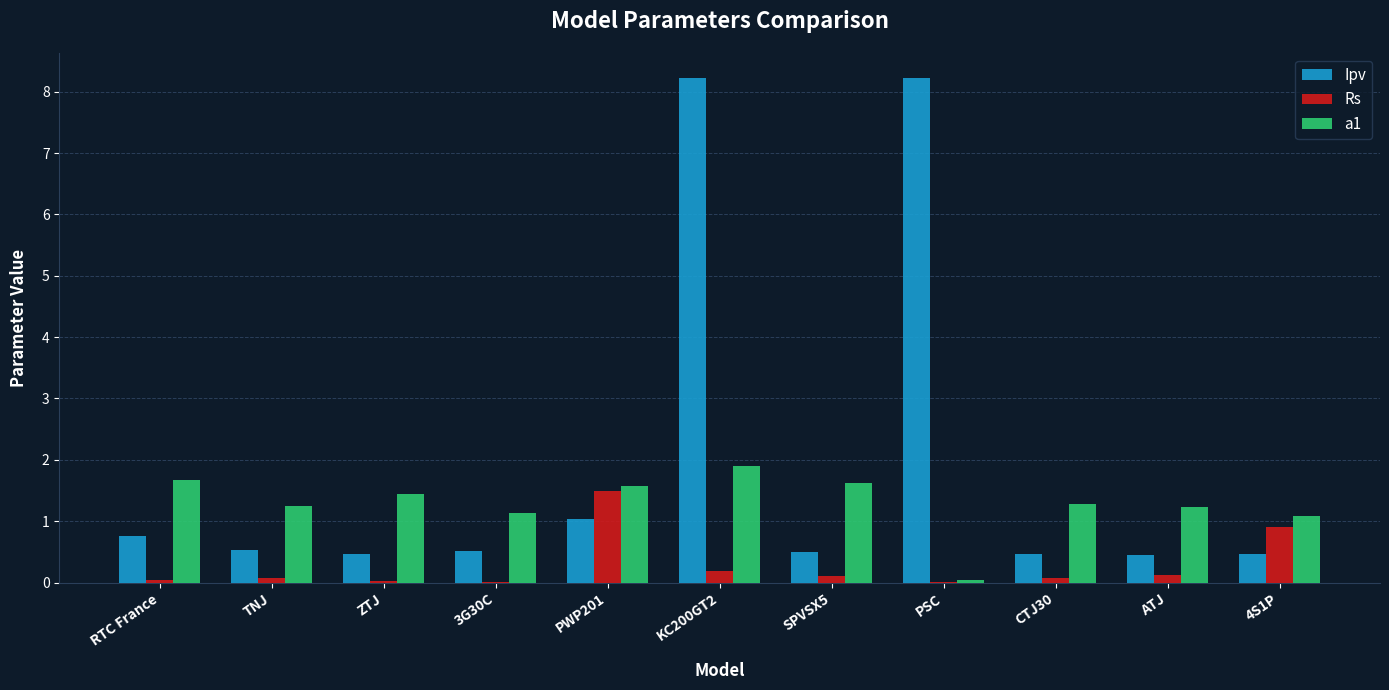

Count the number of categories in the chart.

11